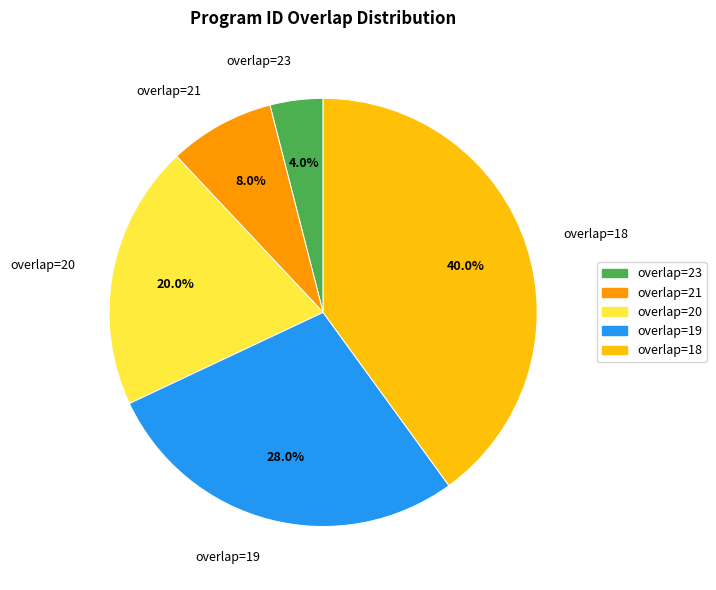

What percentage is NOT represented by overlap=23?

96.0%